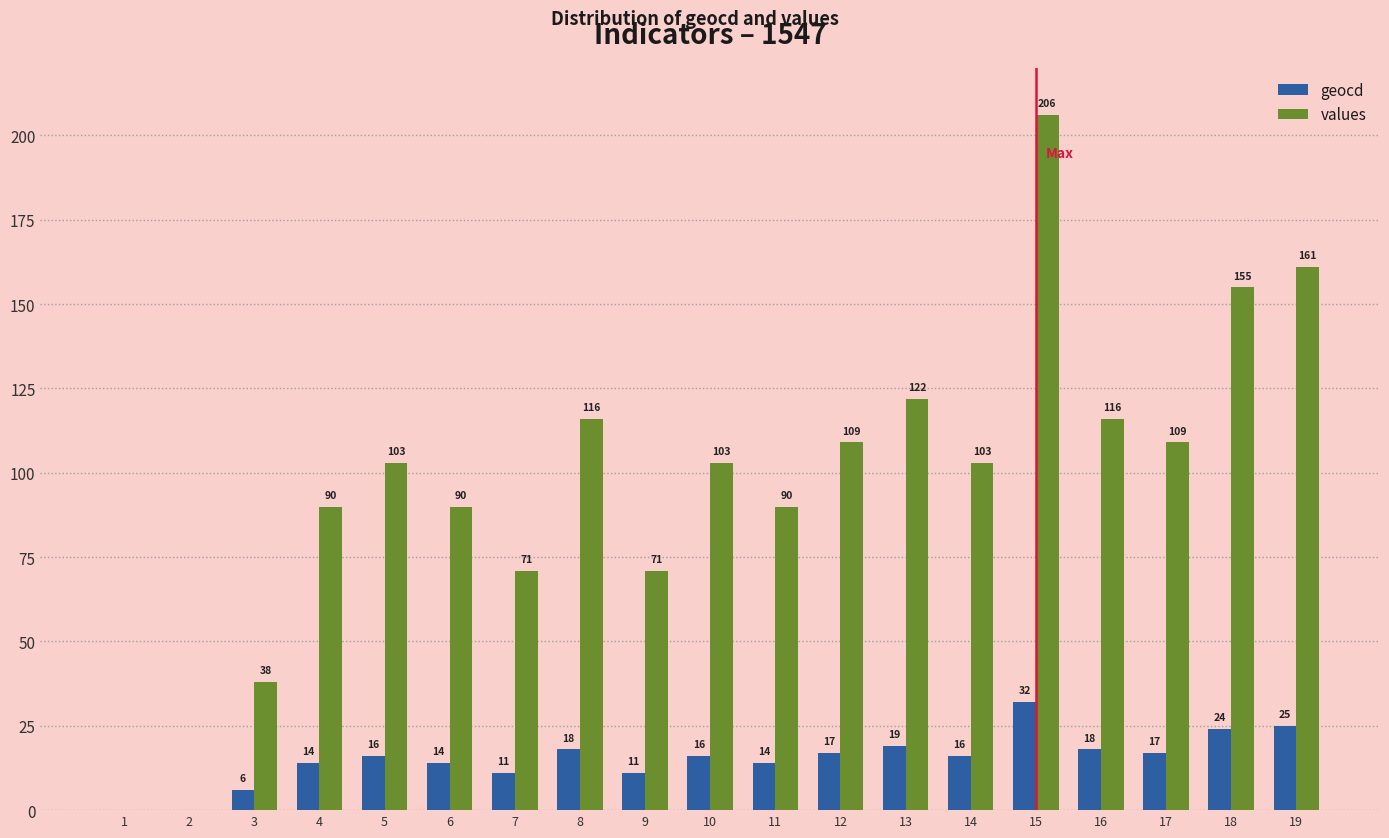

What is the sum of the values values at 13 and 17?

231